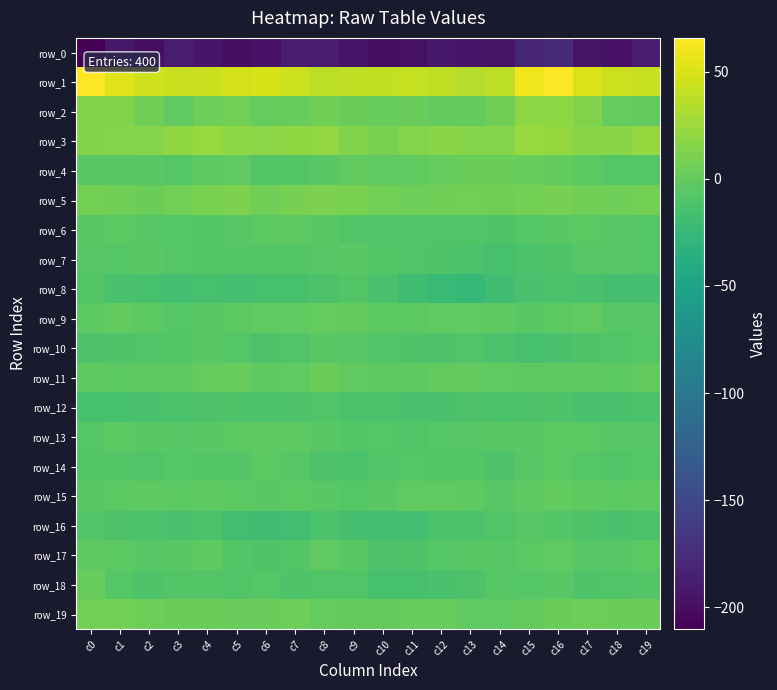

What is the sum of all row_8 values?

-302.6